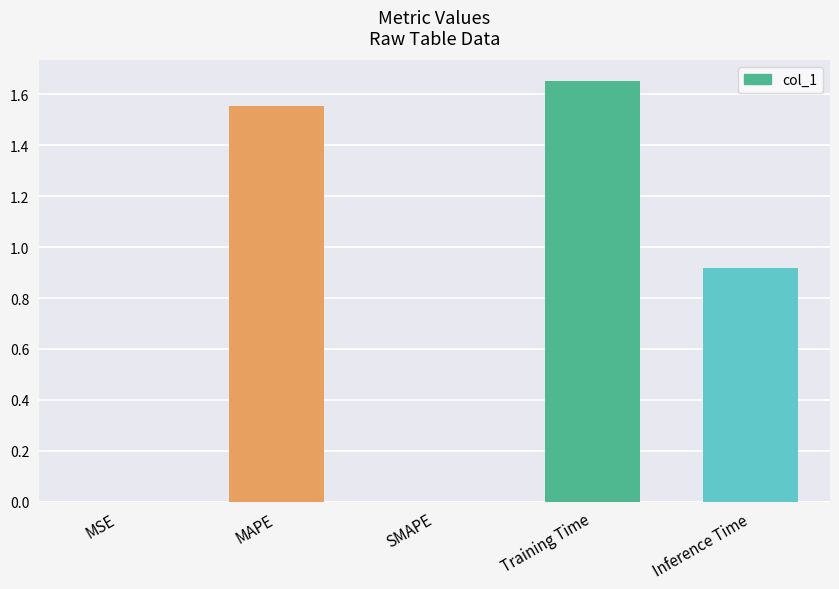

What is the change in value from SMAPE to Inference Time?

+0.9